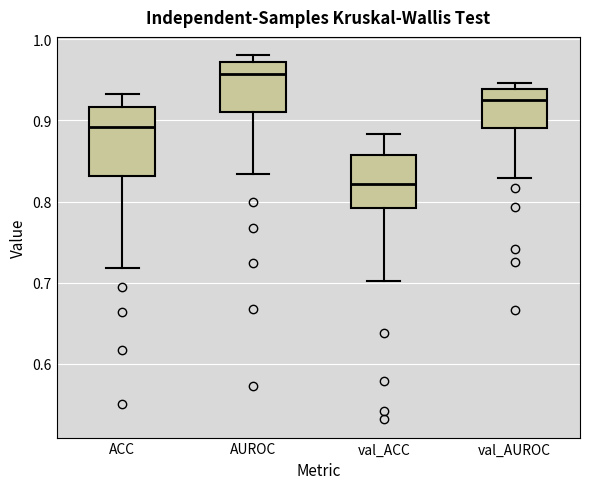

Where does the median line of the box for val_AUROC sit on the y-axis? The values are not printed on the chart, so give them approximately, as read against the axis.

0.93